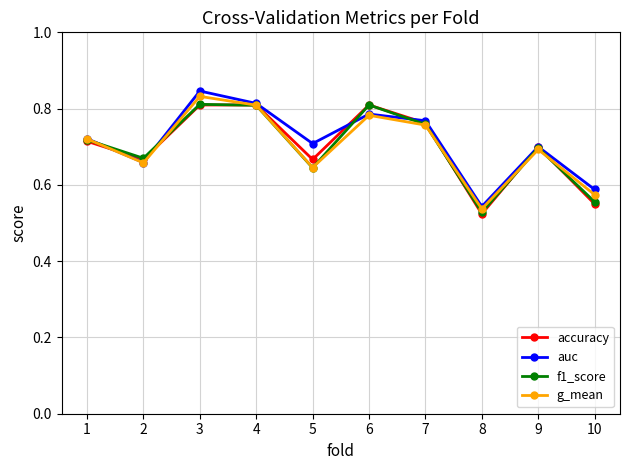

At how many categories does at least one series exceed 0?

10